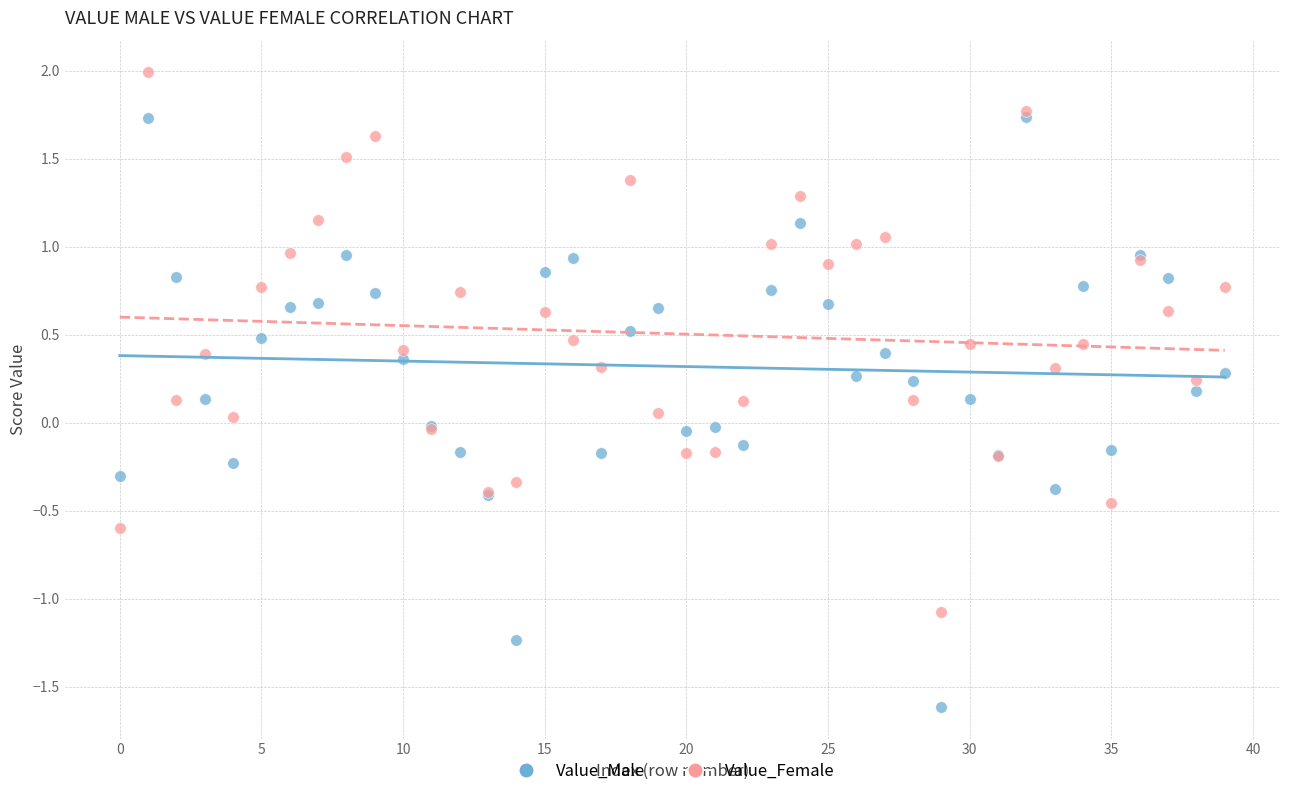

Which series has the largest Y range (max minus min)?

Value_Male